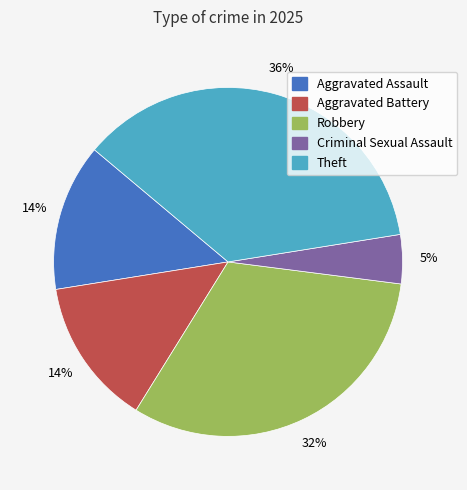

To the nearest percent, what percentage of the pie is Aggravated Assault?

14%